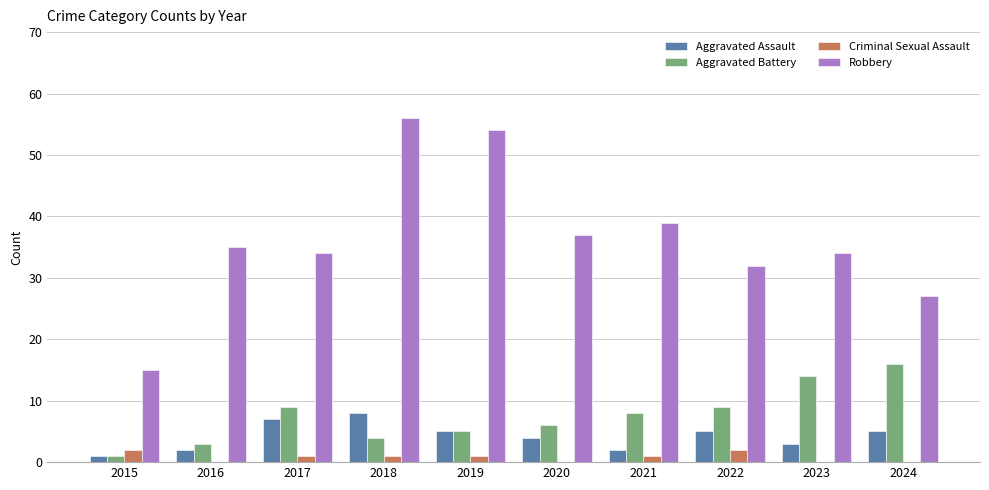

Which label corresponds to the largest value in the chart?

2018